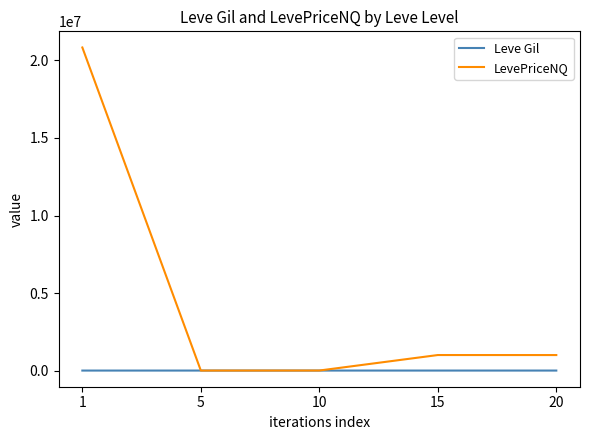

What is the greatest value displayed?

20835343.2